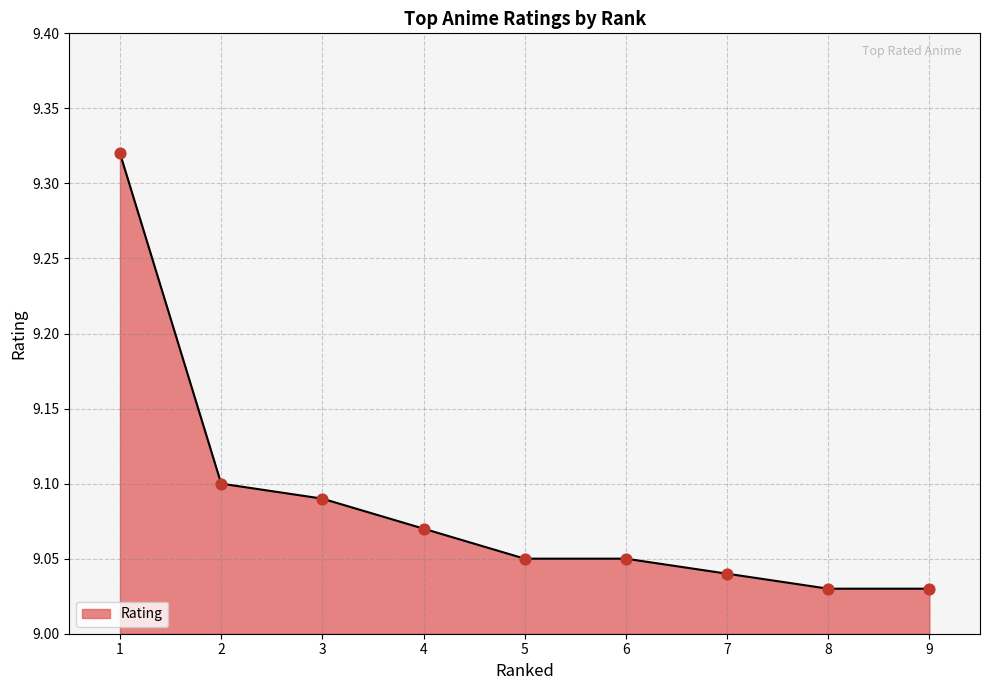

Approximately how many times larger is the value at 4 compared to 8?

1.0